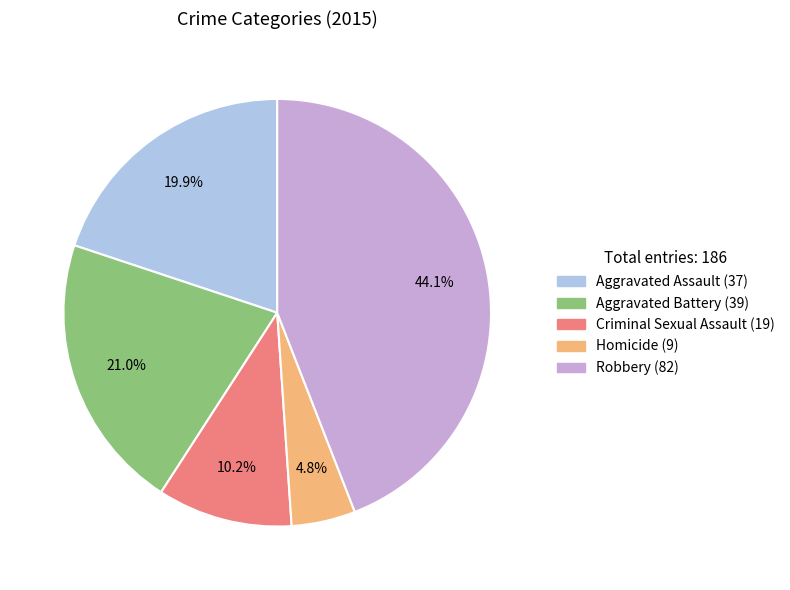

Do Aggravated Assault and Aggravated Battery together represent more than half of the pie?

No